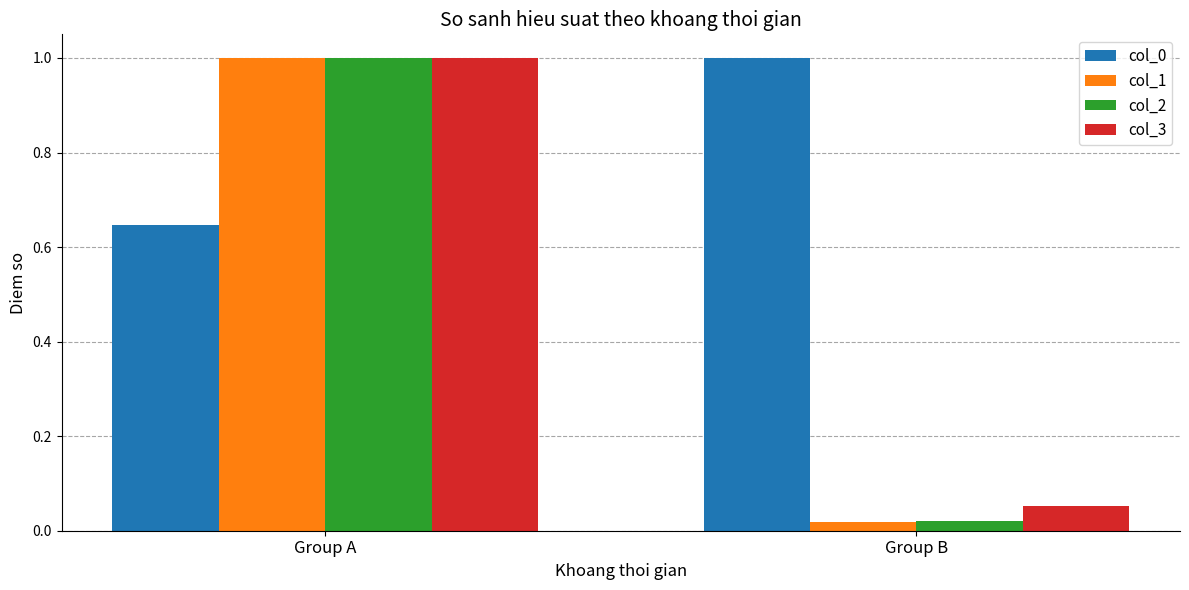

How many groups of bars are there?

2